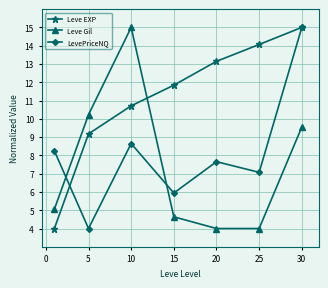

True or false: Leve Gil and Leve EXP cross at least once.

True